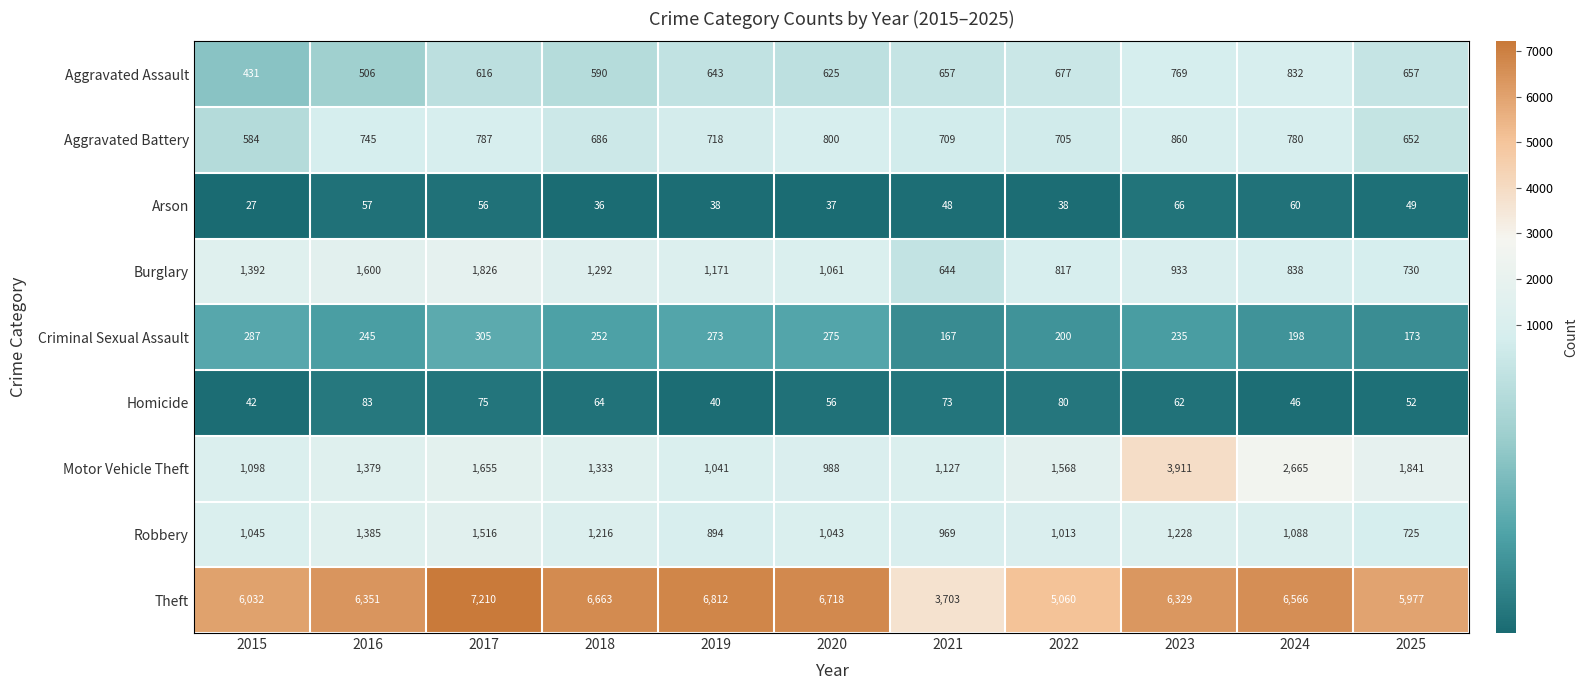

What is the difference between the maximum and second lowest values in the Aggravated Battery series?

208